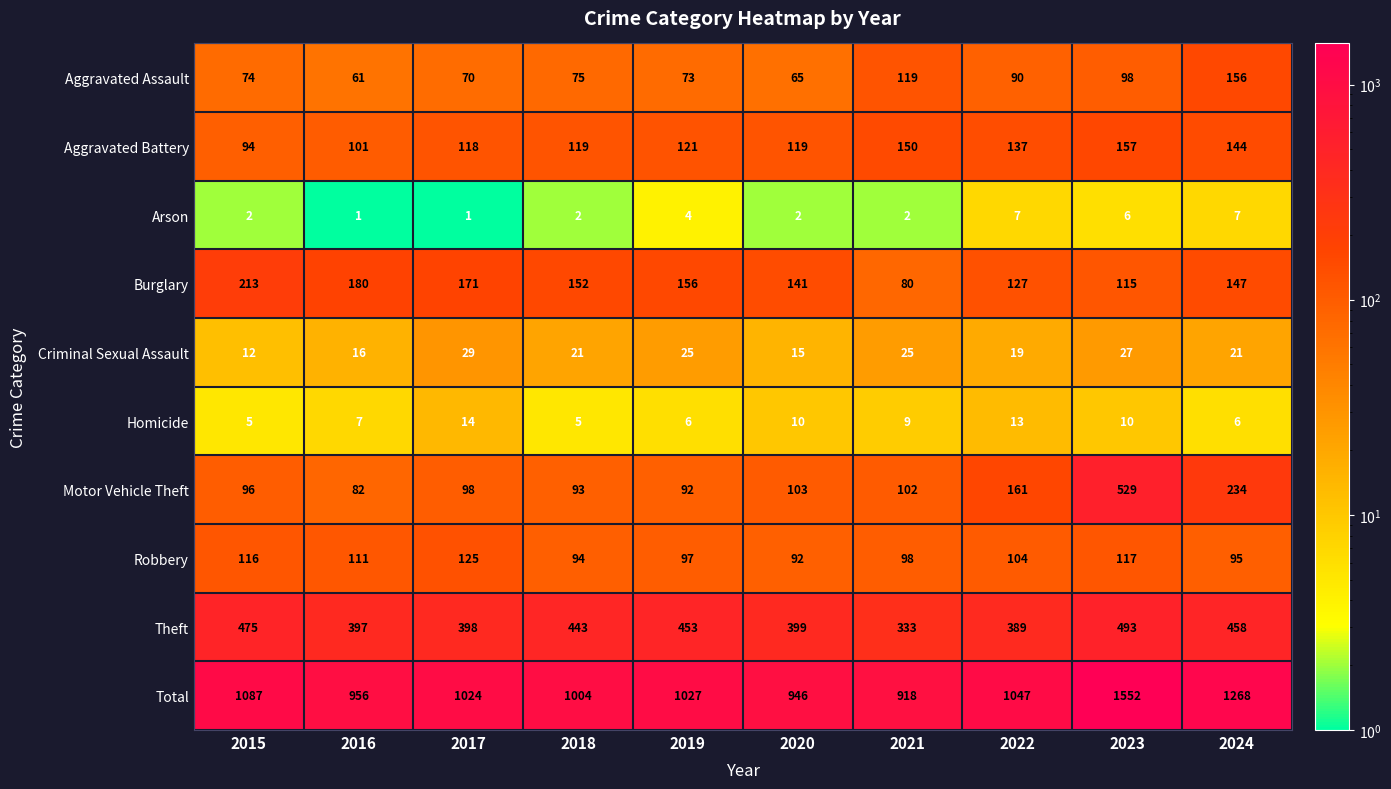

How many values in the Theft series are below 443?

5